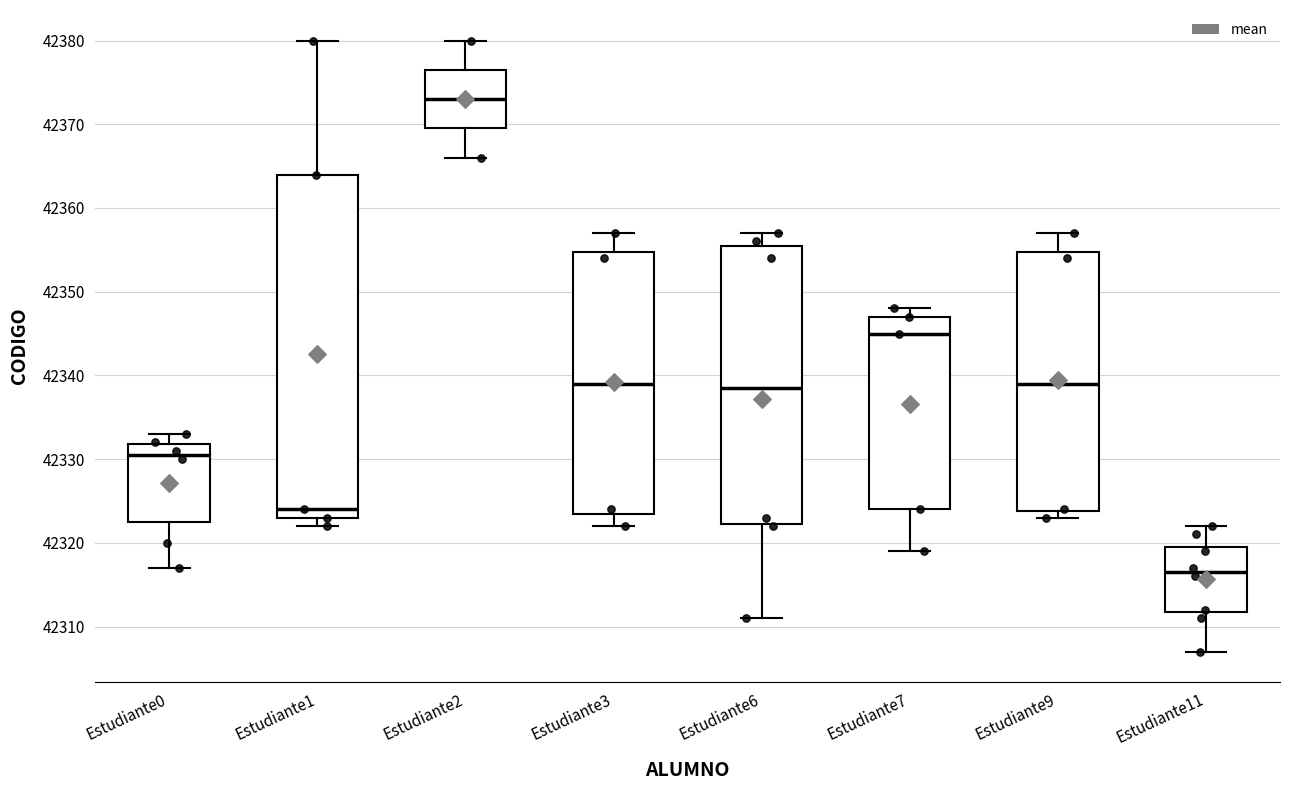

Which box is the tallest, from its lower edge to its upper edge?

Estudiante1